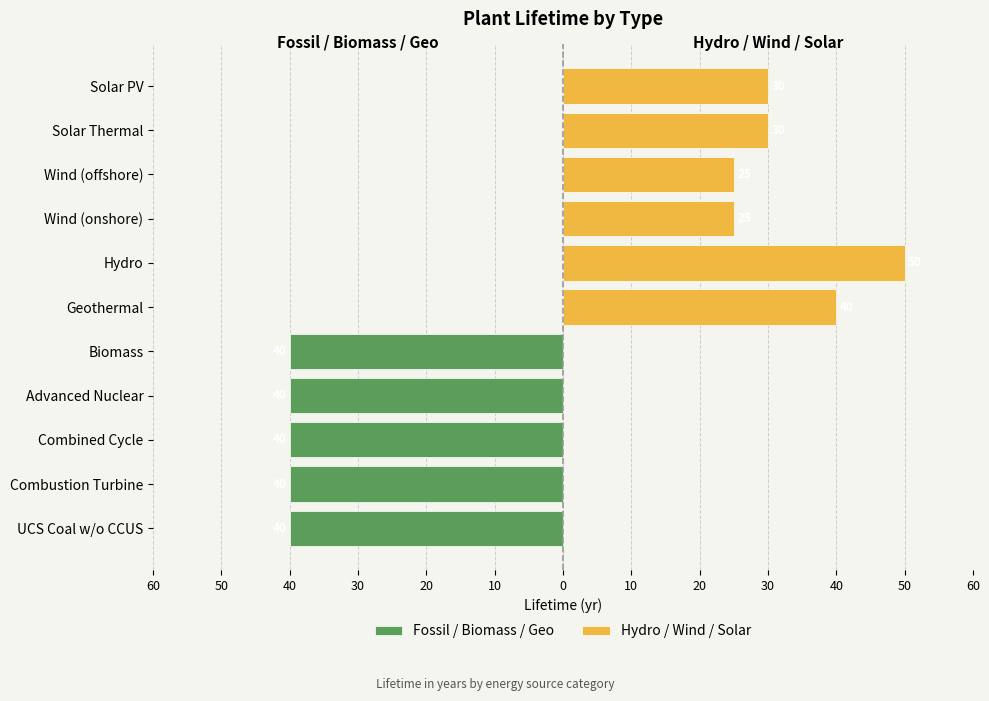

The value at Advanced Nuclear is 63. True or false?

False